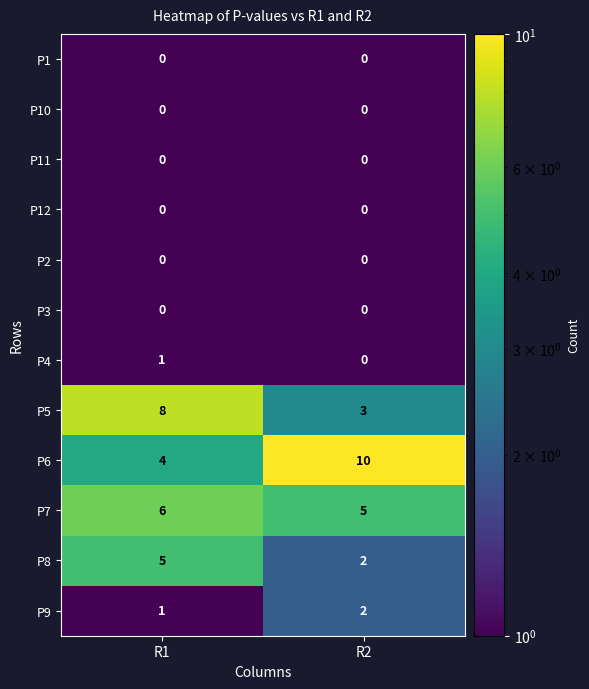

What is the difference between the P8 values at R1 and R2?

3